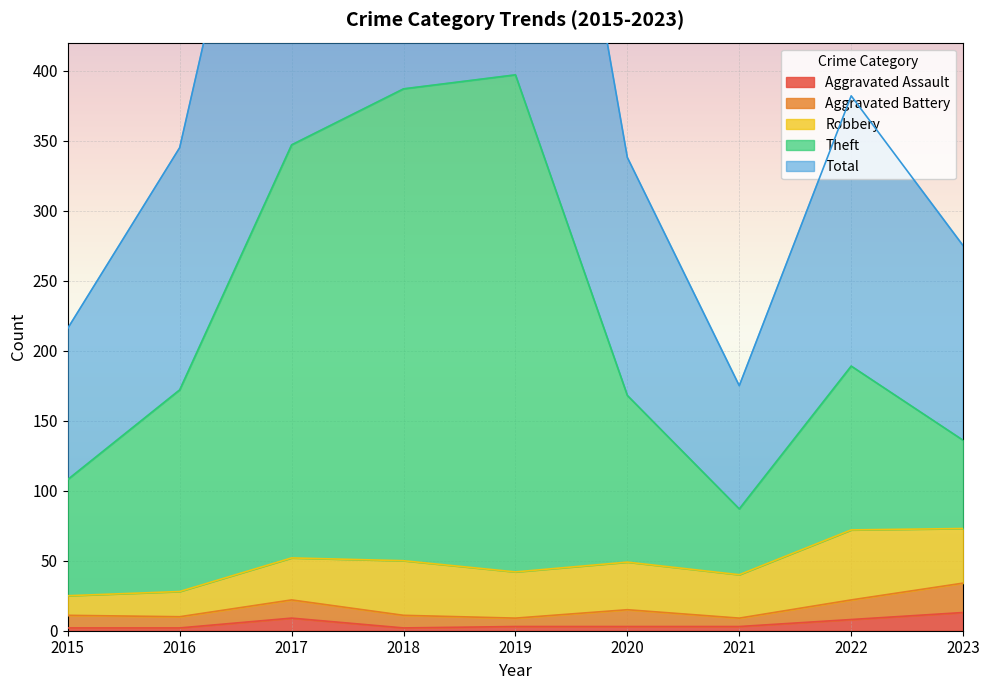

At which category does the chart reach its peak across all series?

2019